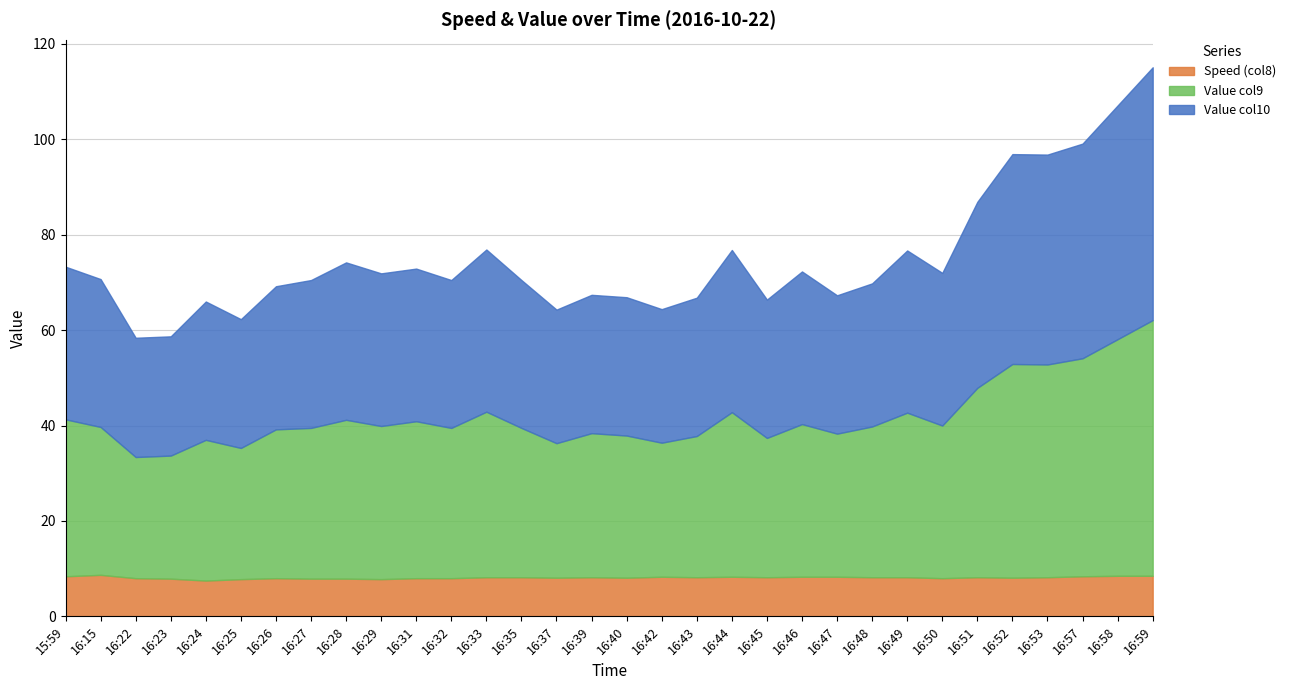

Reading right to left, transcribe all the data shown in this chart.

Speed (col8): 8.5	8.5	8.4	8.2	8.1	8.2	8.0	8.2	8.2	8.3	8.3	8.2	8.3	8.2	8.3	8.1	8.2	8.1	8.2	8.2	8.0	8.0	7.8	7.9	7.9	8.0	7.8	7.5	7.9	8.0	8.7	8.4
Value col9: 53.6	49.6	45.7	44.6	44.8	39.7	32.0	34.5	31.6	30.0	32.0	29.2	34.5	29.6	28.1	29.8	30.2	28.2	31.3	34.7	31.5	32.9	32.1	33.3	31.6	31.2	27.5	29.5	25.8	25.4	31.0	32.9
Value col10: 53.0	49.0	45.0	44.0	44.0	39.0	32.0	34.0	30.0	29.0	32.0	29.0	34.0	29.0	28.0	29.0	29.0	28.0	31.0	34.0	31.0	32.0	32.0	33.0	31.0	30.0	27.0	29.0	25.0	25.0	31.0	32.0